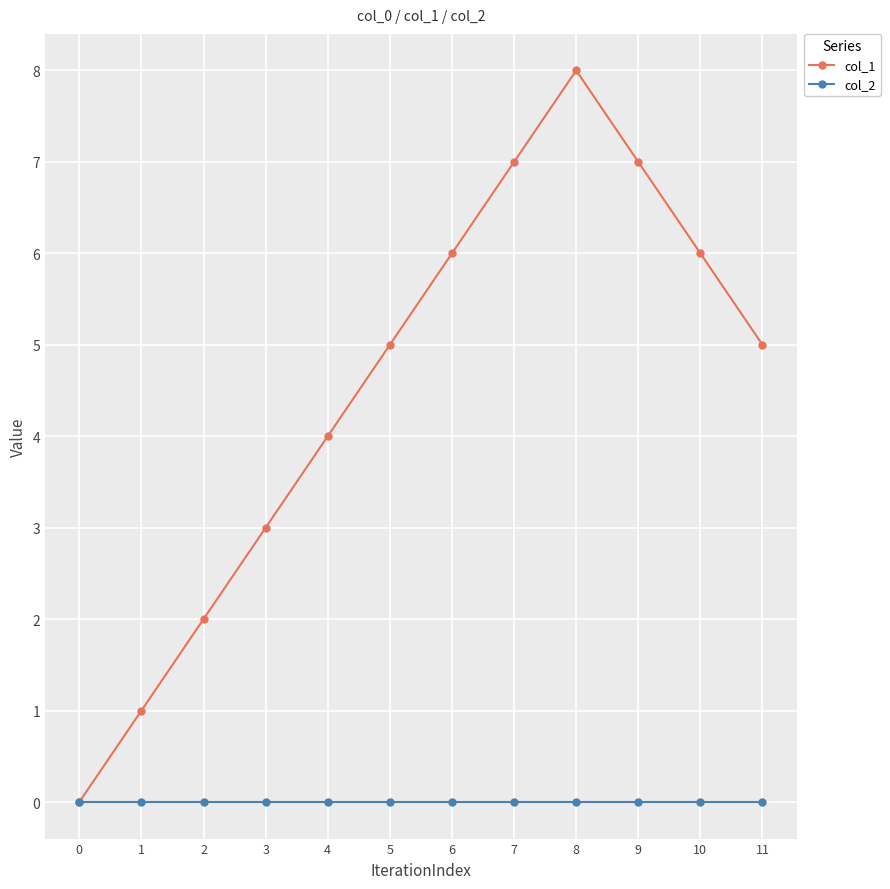

Rank the series at 1 from highest to lowest value.

col_1, col_2